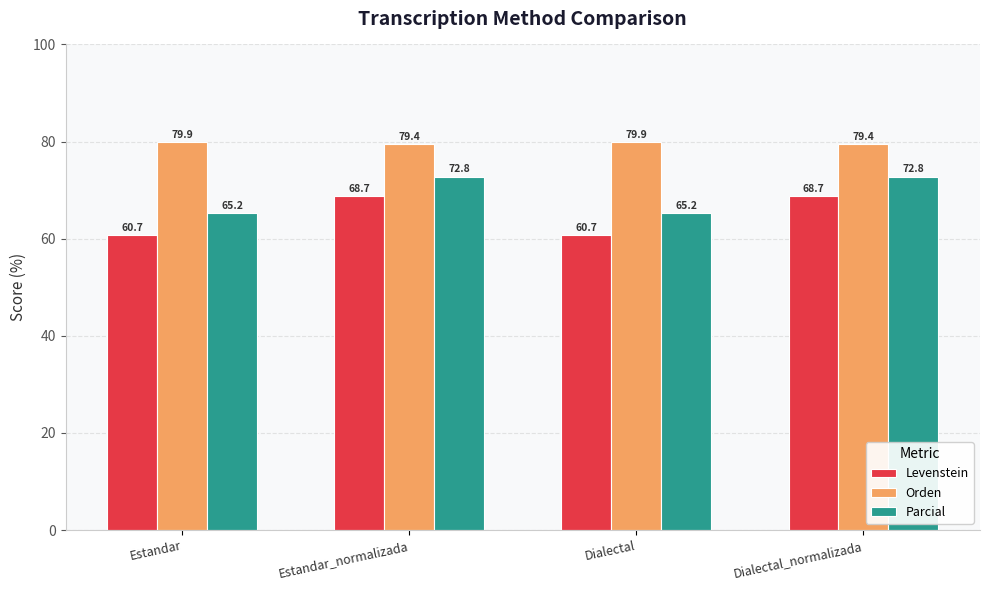

At Dialectal, list the series in order from smallest to largest.

Levenstein, Parcial, Orden